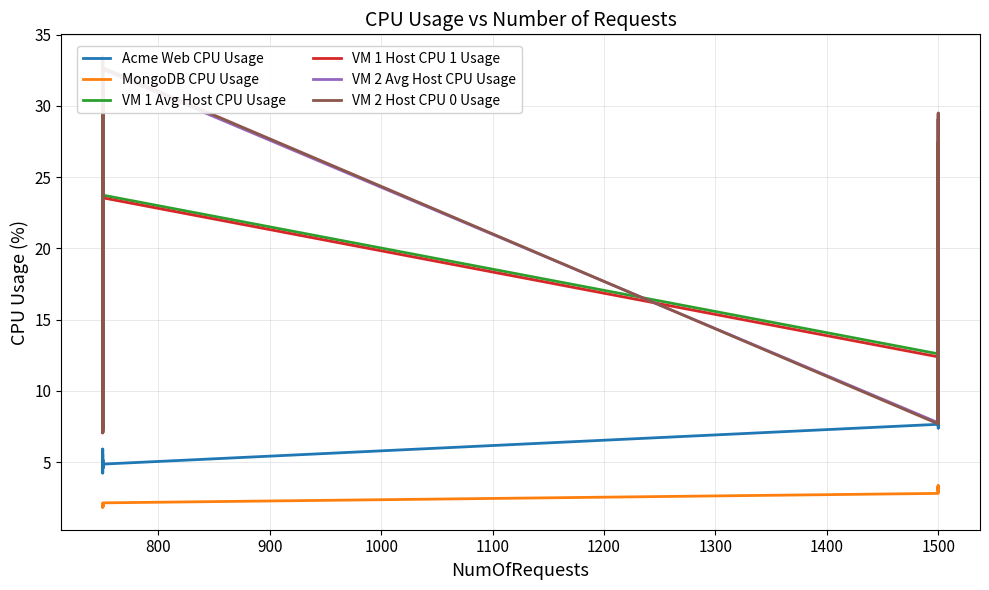

Which series has the largest range (max minus min)?

VM 2 Host CPU 0 Usage